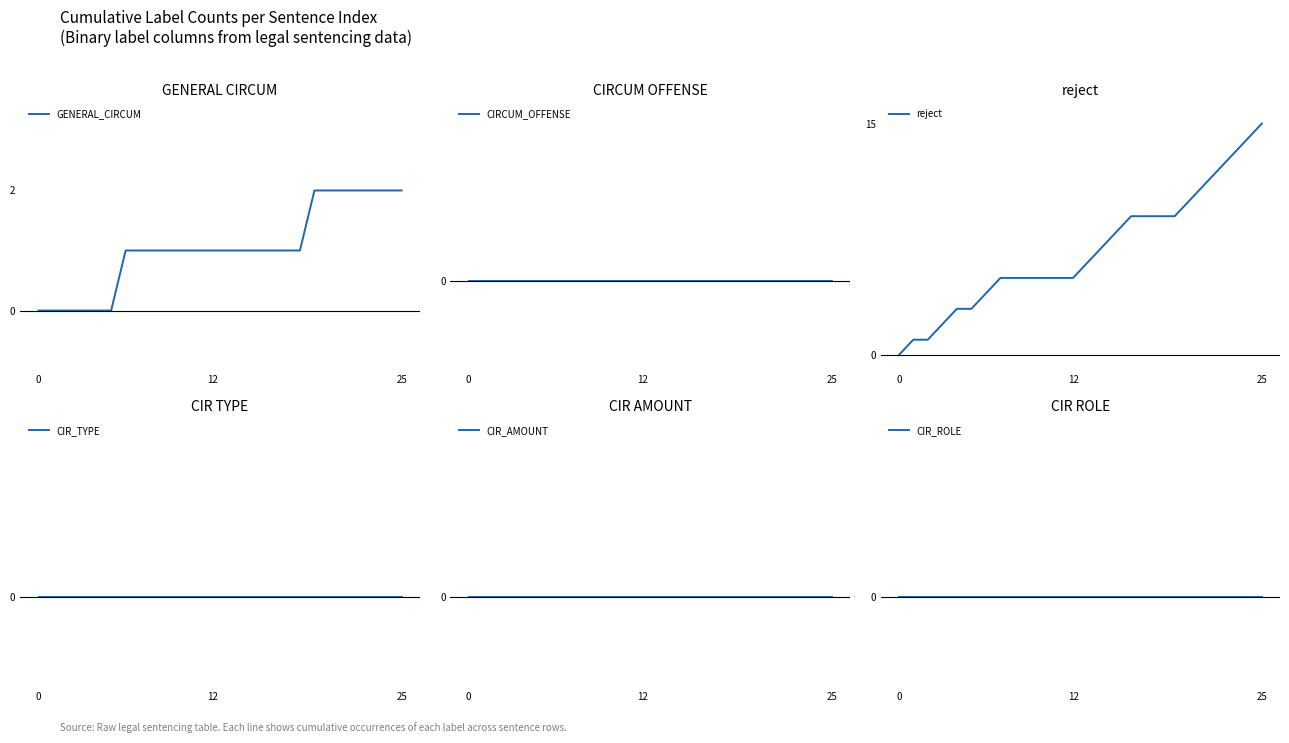

List the series in order of their peak value, lowest first.

CIRCUM_OFFENSE, CIR_TYPE, CIR_AMOUNT, CIR_ROLE, GENERAL_CIRCUM, reject